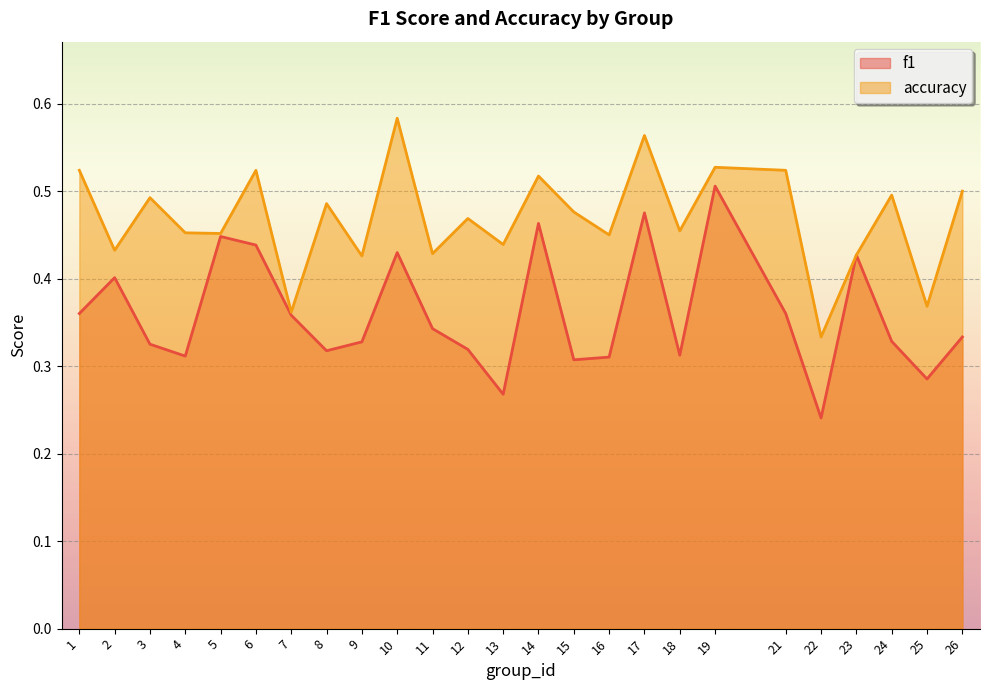

What are all the series names shown in the legend?

f1, accuracy